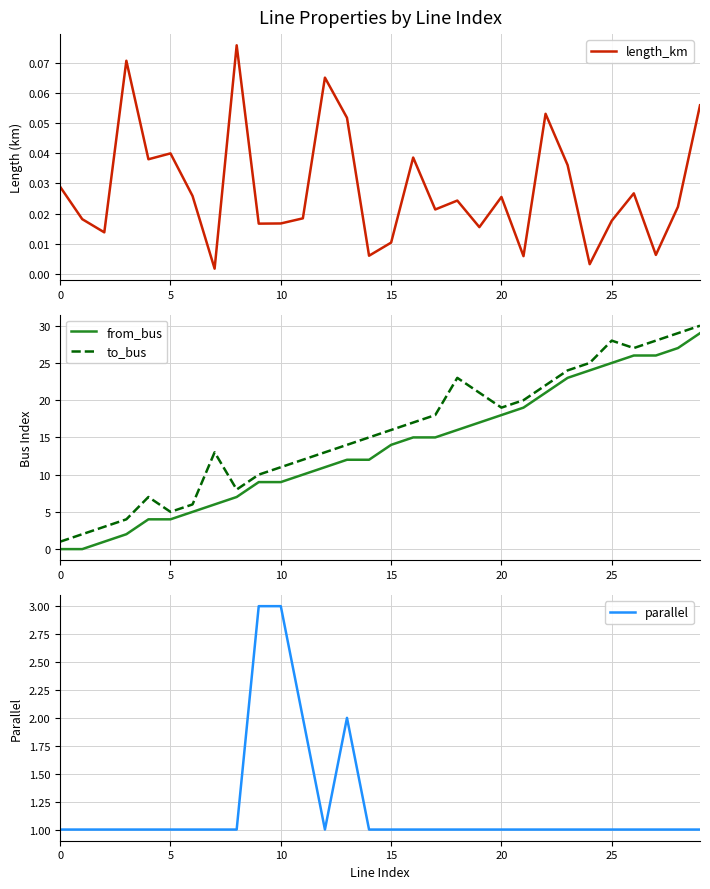

Which category has the highest value in the length_km series?

8